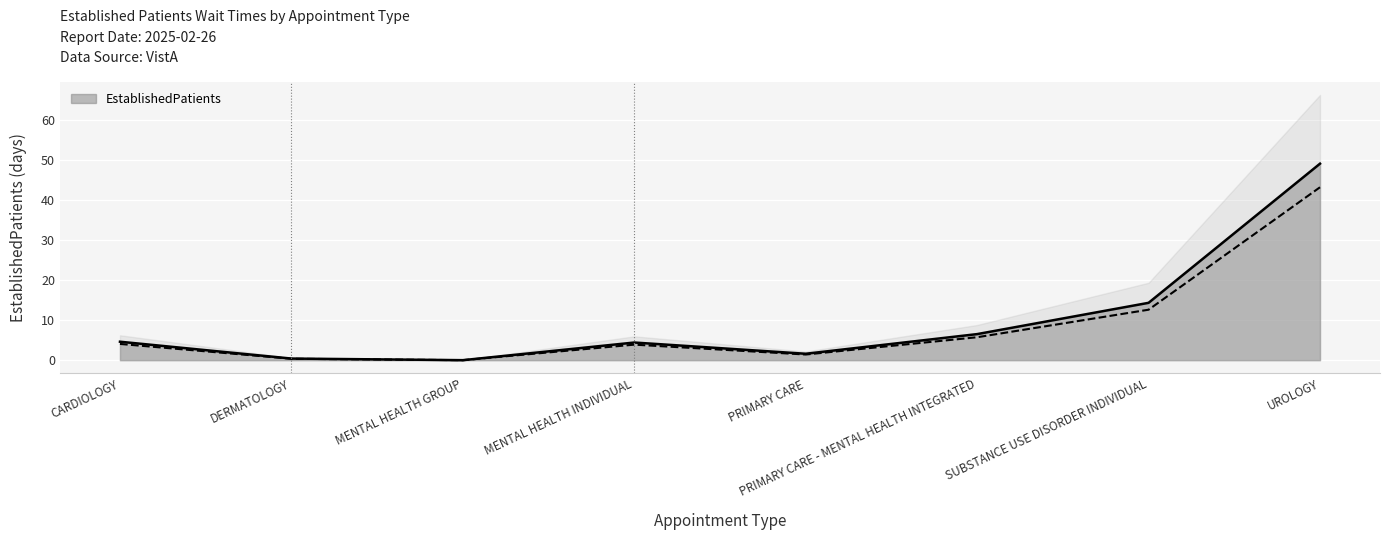

What is the change in value from DERMATOLOGY to SUBSTANCE USE DISORDER INDIVIDUAL?

+13.9